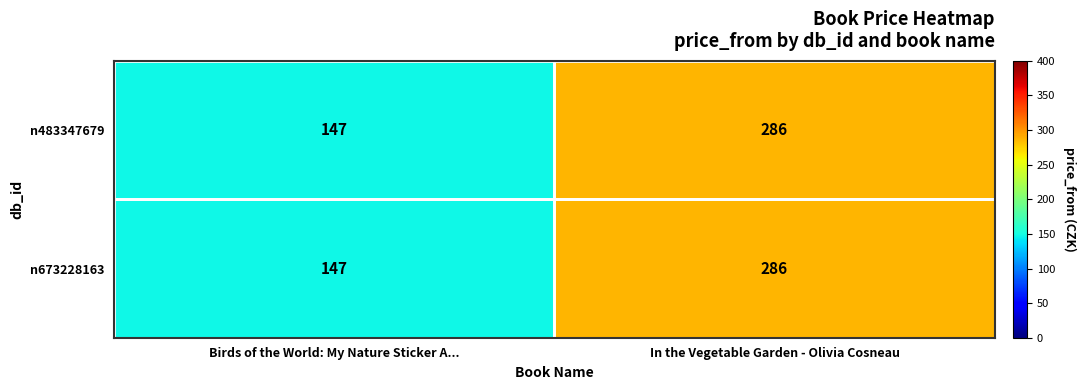

What is the sum of all n483347679 values?

433